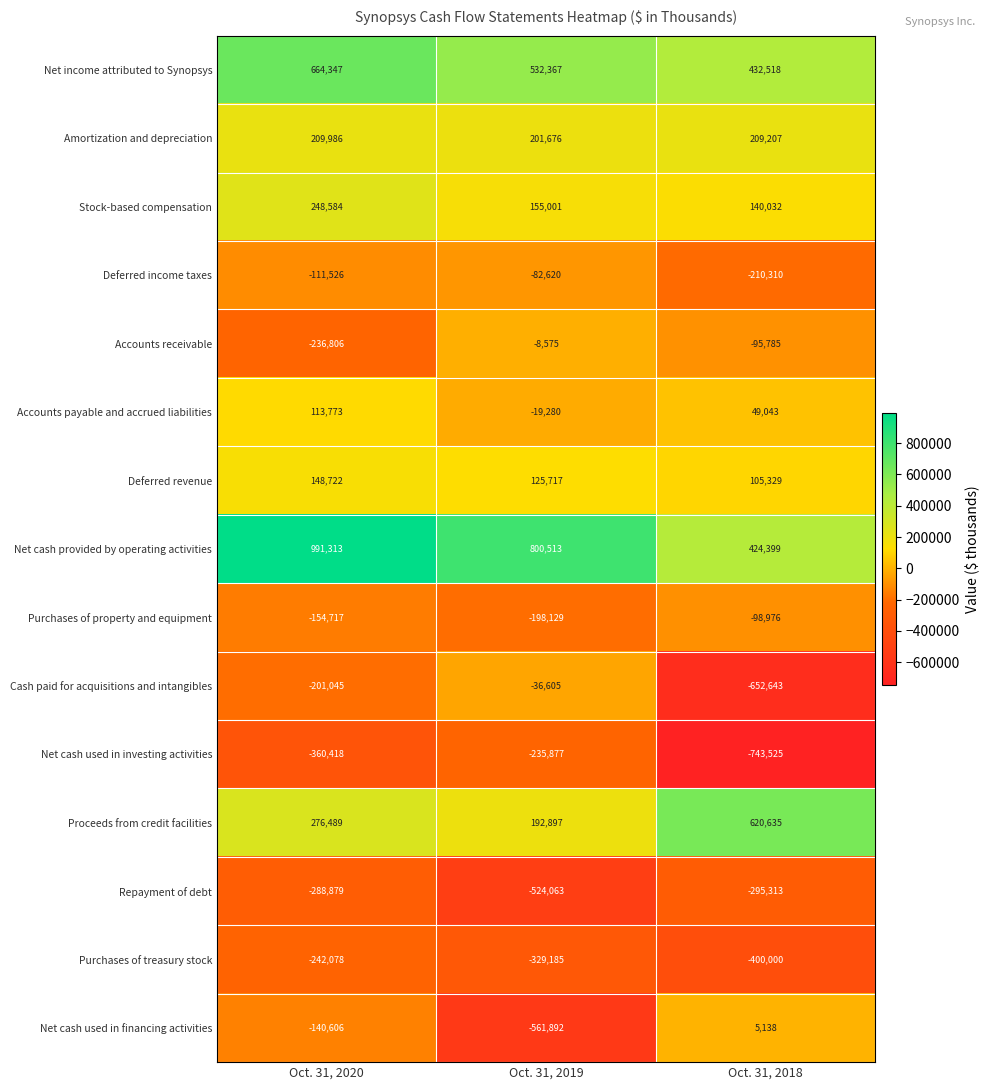

Which category has the lowest value in the Deferred income taxes series?

Oct. 31, 2018